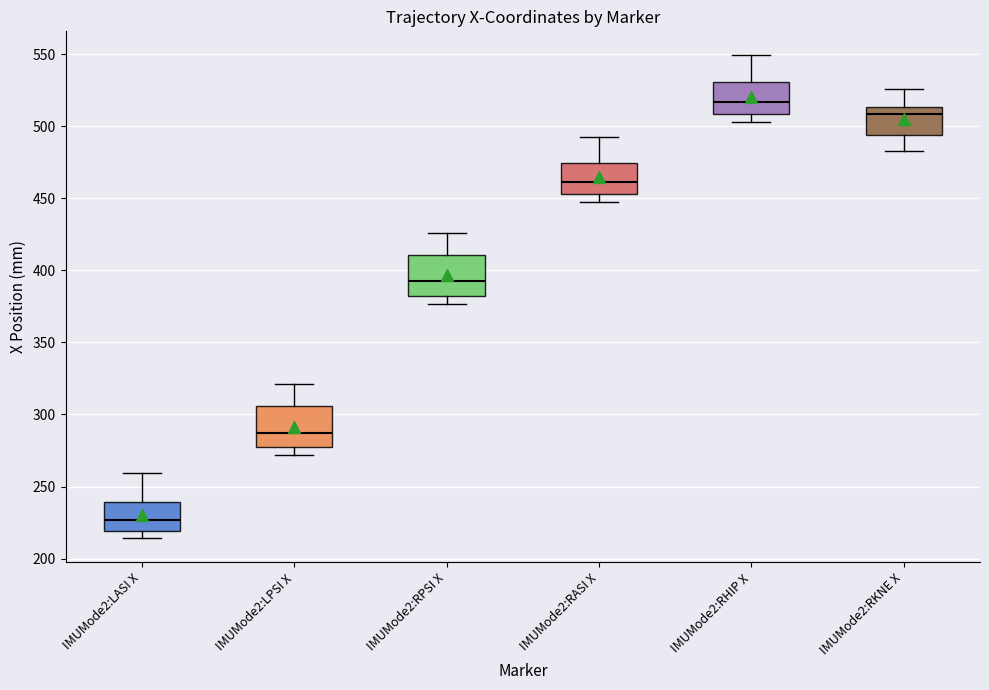

Which box has the highest median line?

IMUMode2:RHIP X